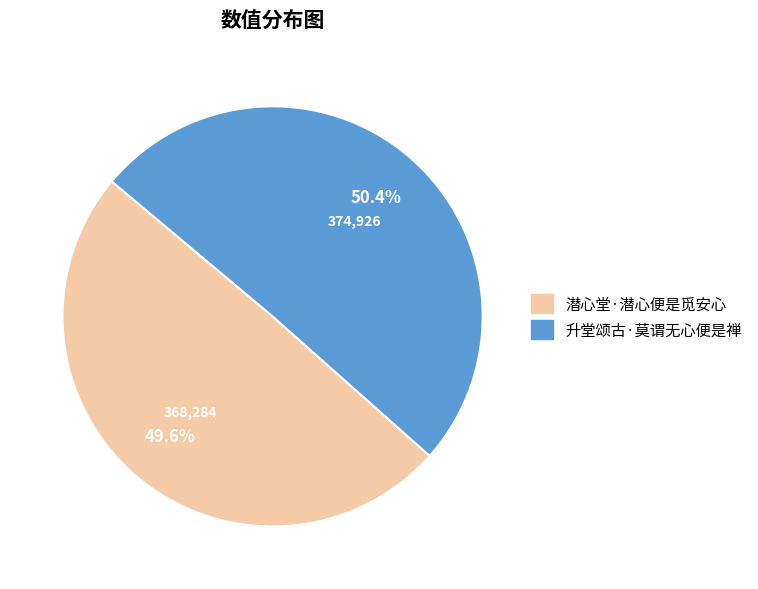

What percentage do 潜心堂·潜心便是觅安心 and 升堂颂古·莫谓无心便是禅 together represent?

100.0%